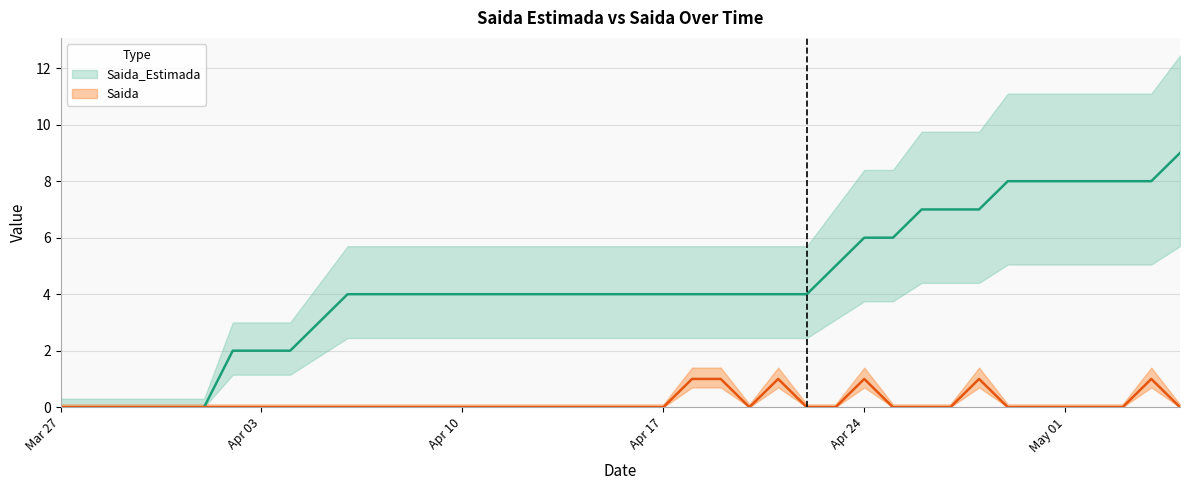

What is the difference between the second highest and second lowest values in the Saida series?

1